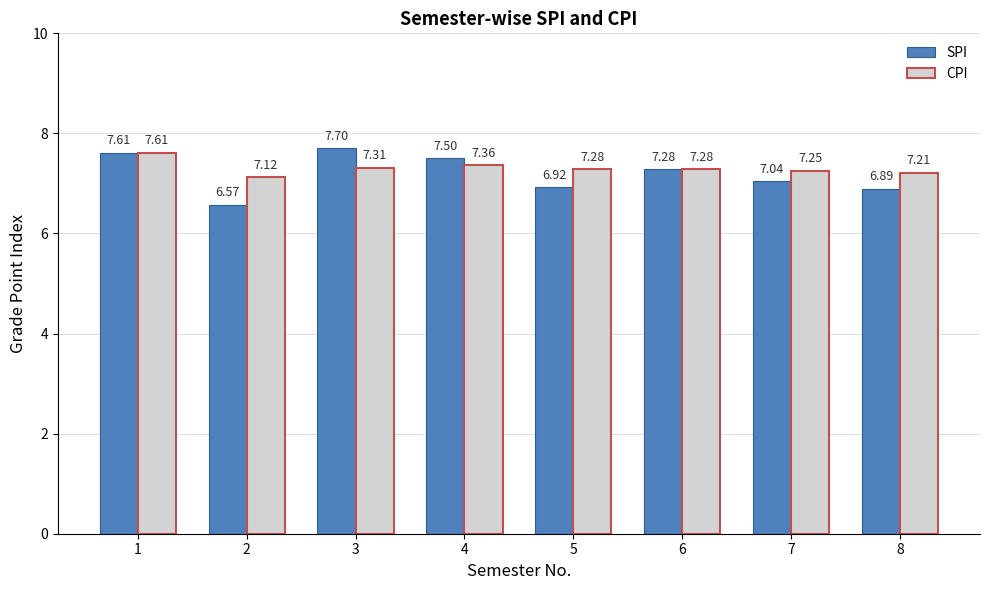

Which series has the widest spread of values?

SPI